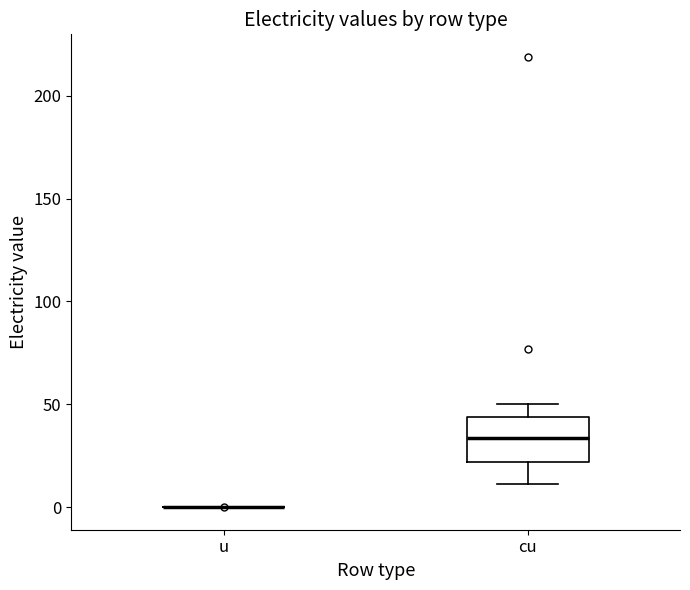

Comparing the boxes themselves (not the whiskers), which one is the tallest?

cu